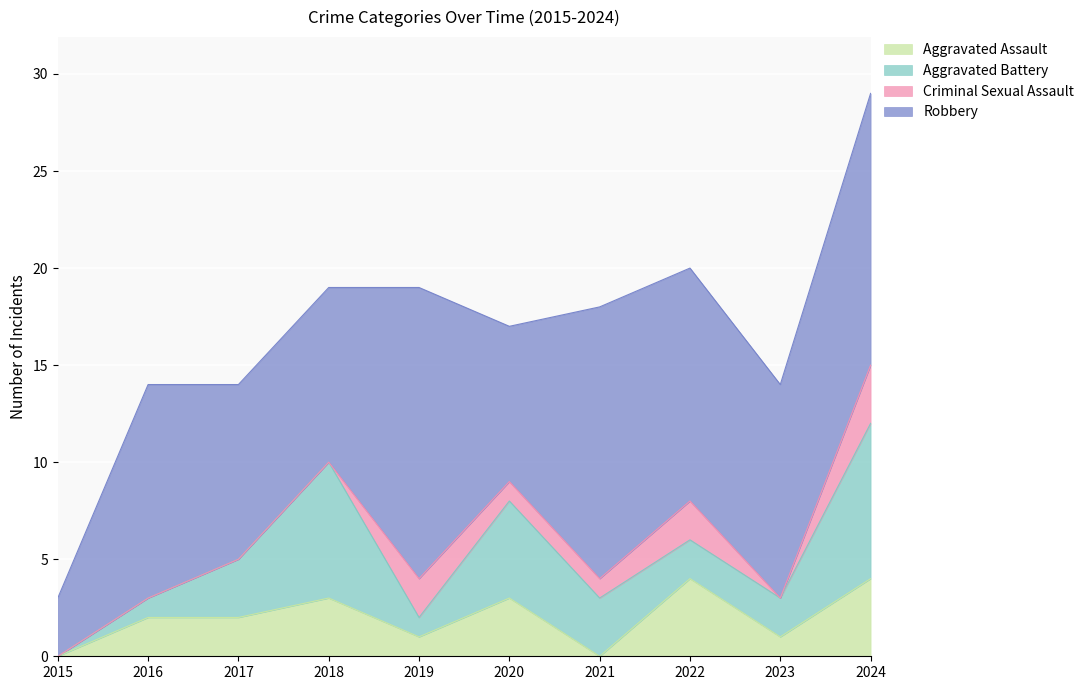

Between 2016 and 2024, which series saw the biggest shift?

Aggravated Battery